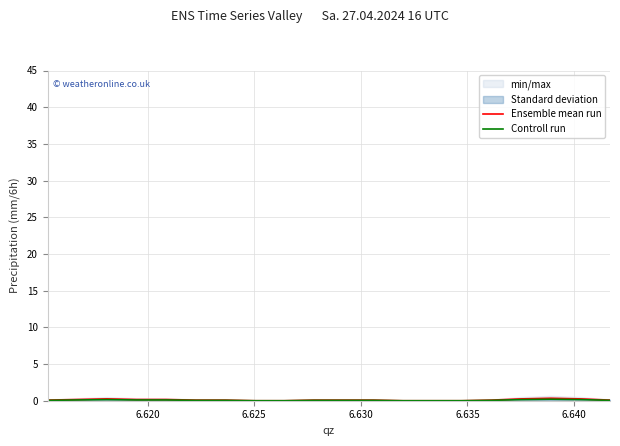

Reading left to right, transcribe all the data shown in this chart.

Ensemble mean run: 0.1	0.2	0.2	0.2	0.2	0.1	0.1	0.0	0.0	0.1	0.1	0.1	0.0	0.0	0.0	0.1	0.2	0.3	0.2	0.1
Controll run: 0.1	0.1	0.1	0.1	0.1	0.1	0.1	0.0	0.0	0.1	0.1	0.1	0.0	0.0	0.0	0.1	0.1	0.2	0.1	0.1